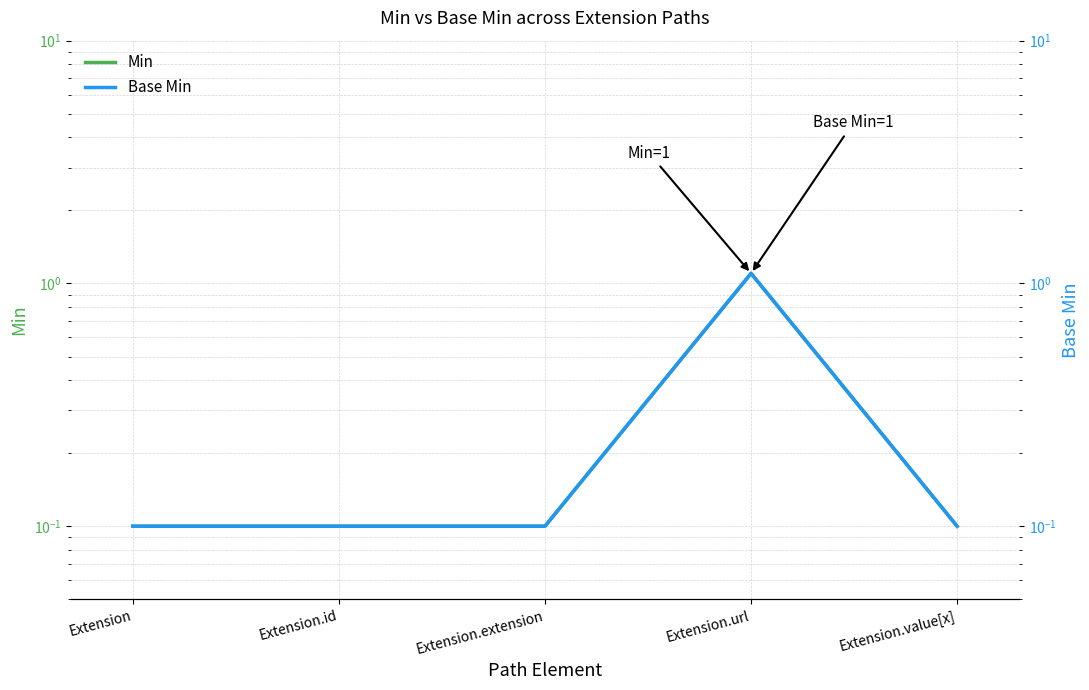

Is it true that Min equals 0.2 at Extension.value[x]?

False